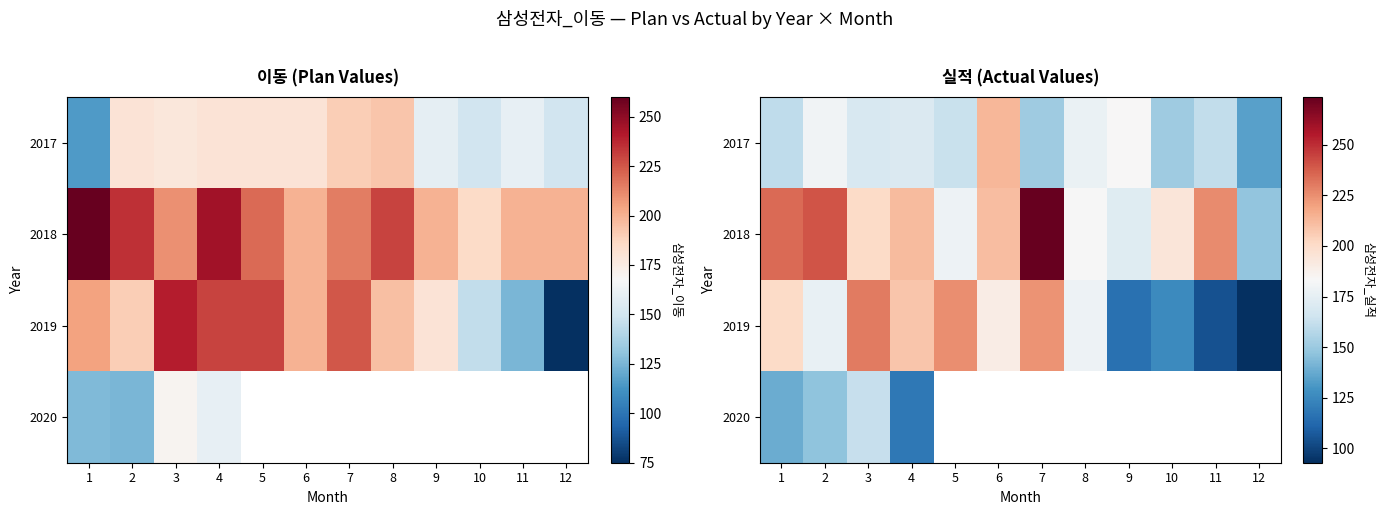

What is the difference between the maximum and second lowest values in the 2019 series?

125.9